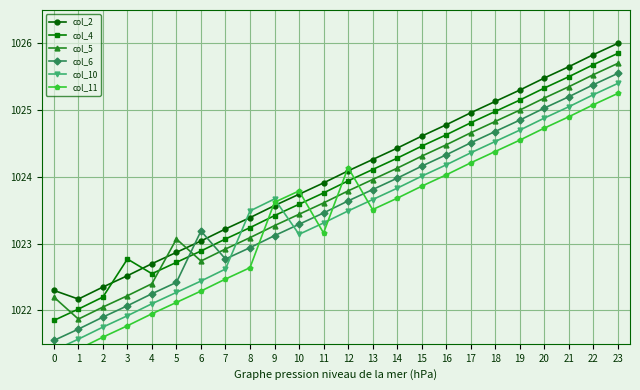

What is the total value across all series at 23?

6153.8